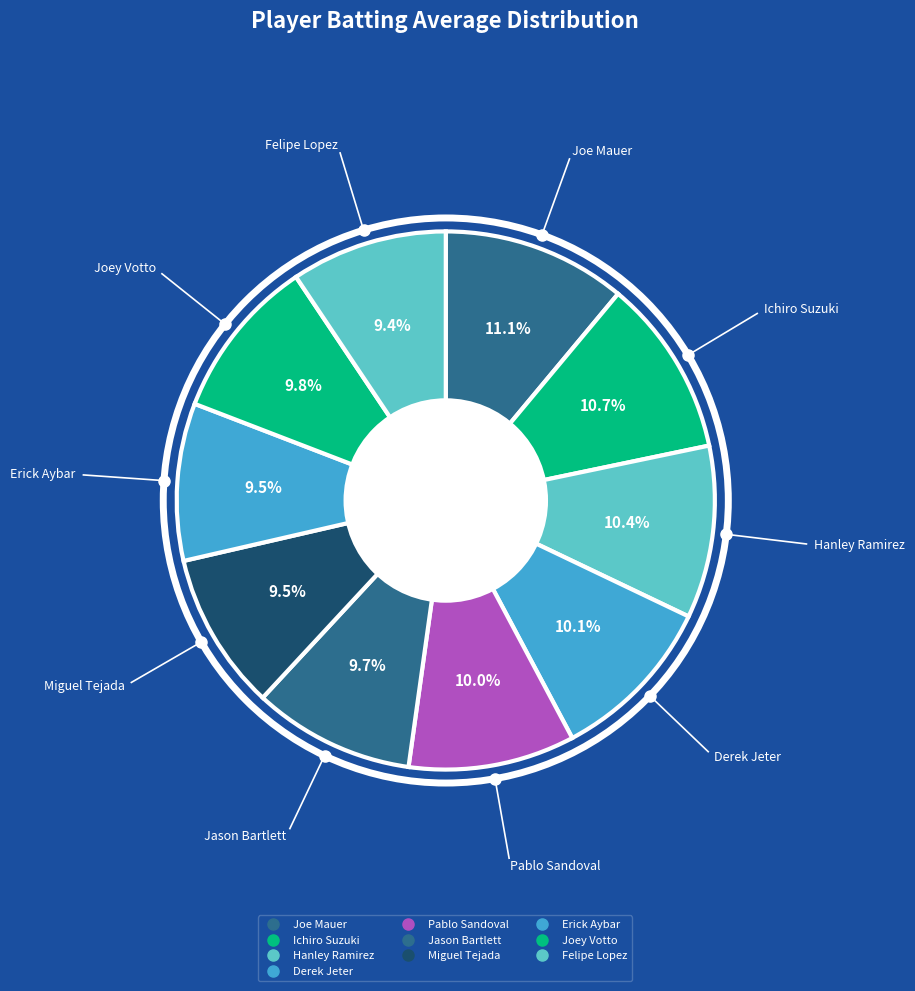

To the nearest percent, what is the combined percentage of Derek Jeter and Pablo Sandoval?

20%